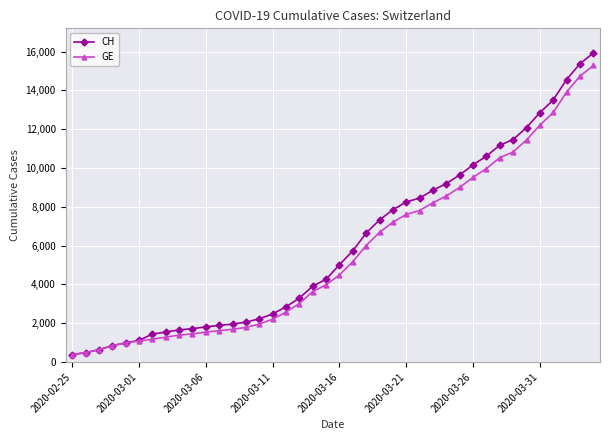

What is the minimum value shown in the chart?

375